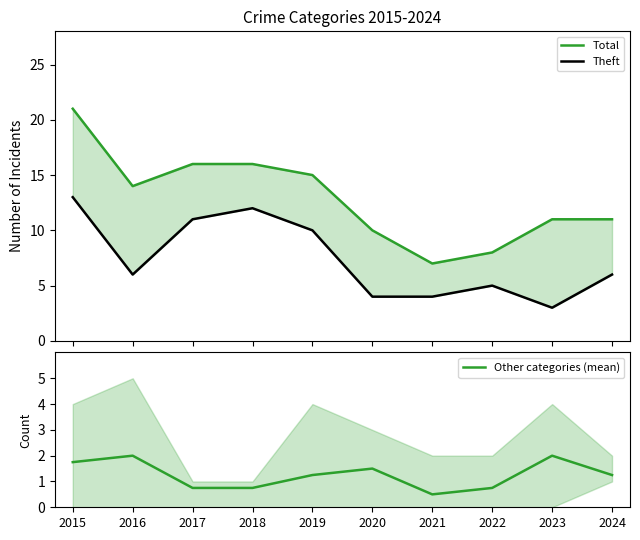

Is the value of Theft at 2019 greater than the value of Total at 2024?

No